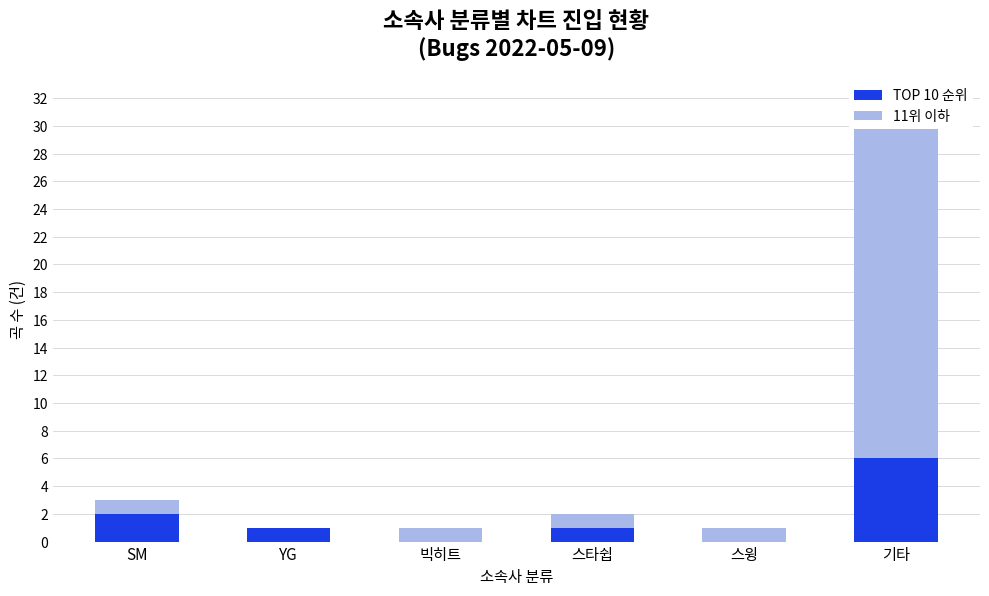

What is the approximate value of 11위 이하 at 스윙?

1